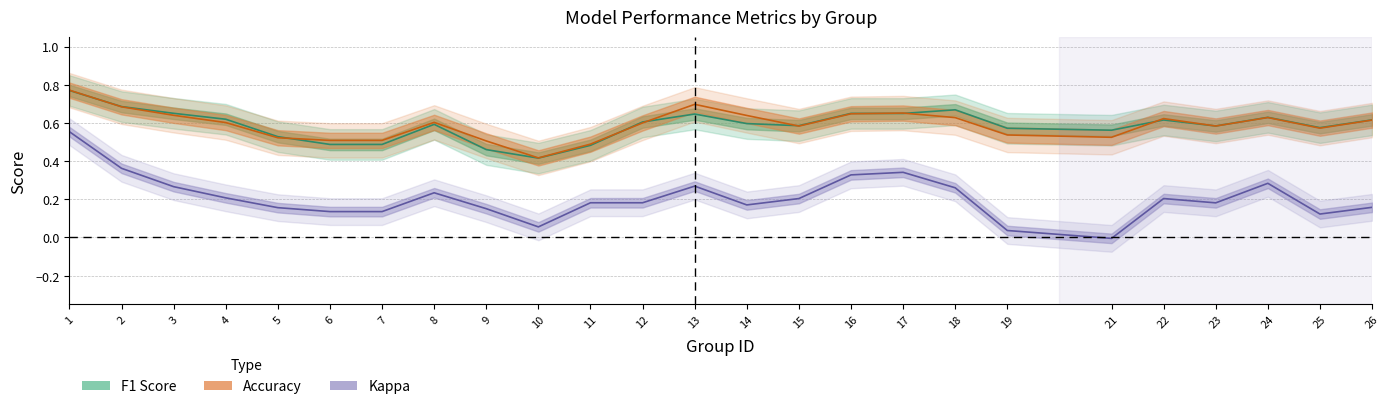

Is the value of accuracy at 24 greater than the value of f1 at 8?

No